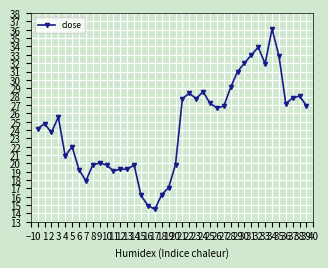

What is the ratio of the value at 12 to the value at 17?

1.3